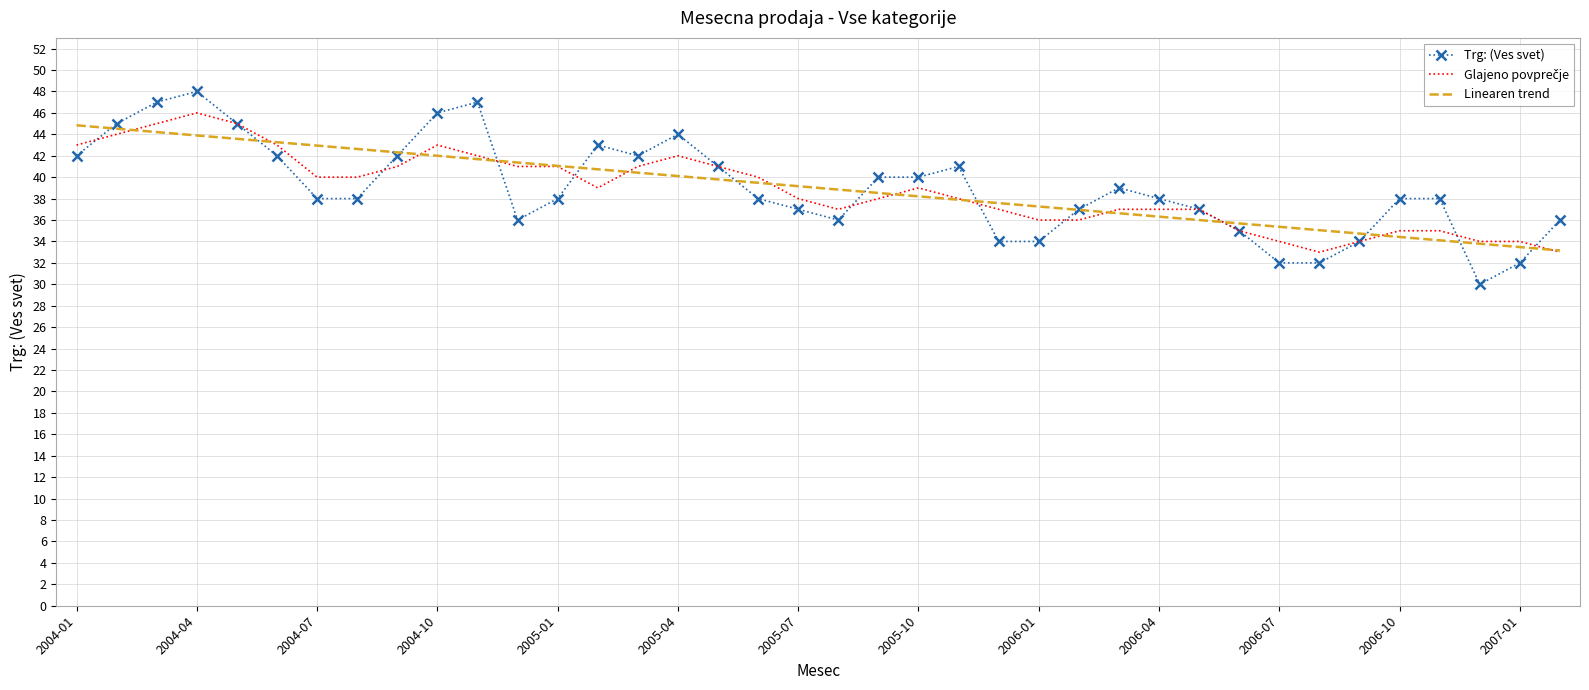

What is the minimum value shown in the chart?

30.0